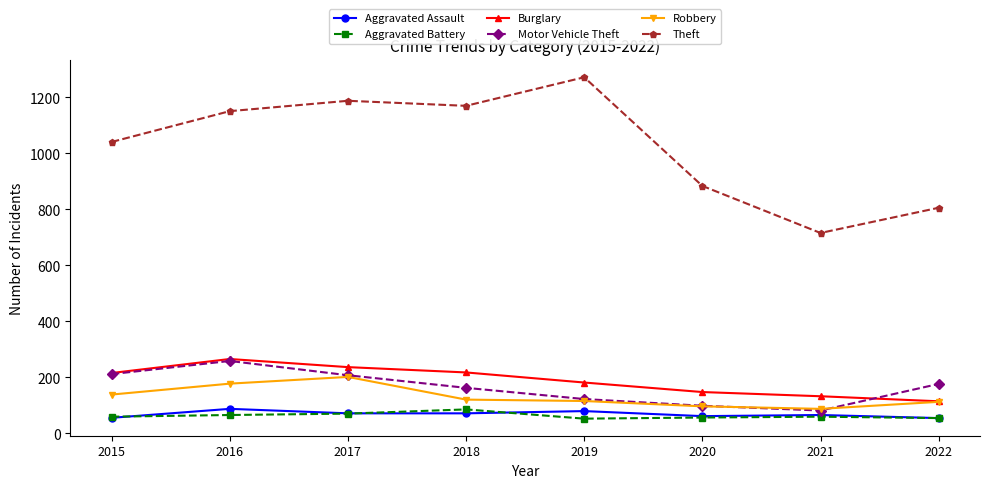

Does the chart have visible grid lines?

No